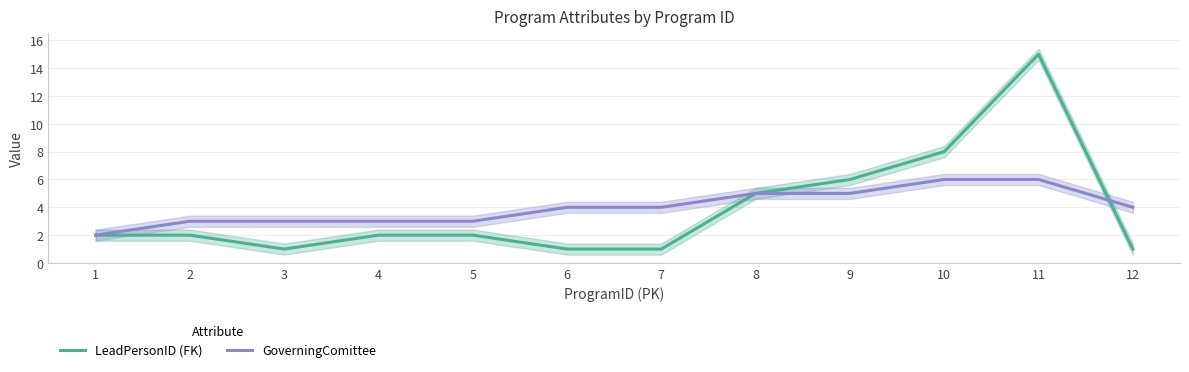

After their last crossing, which series has the higher values: GoverningComittee or LeadPersonID (FK)?

GoverningComittee